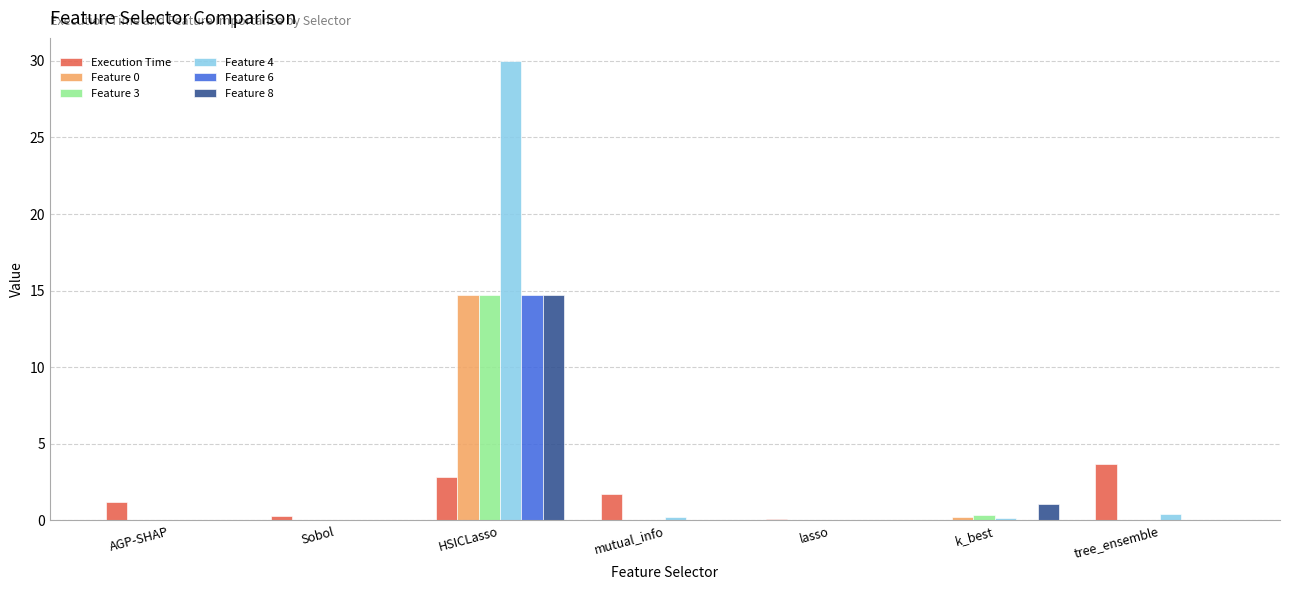

How many groups of bars are there?

7